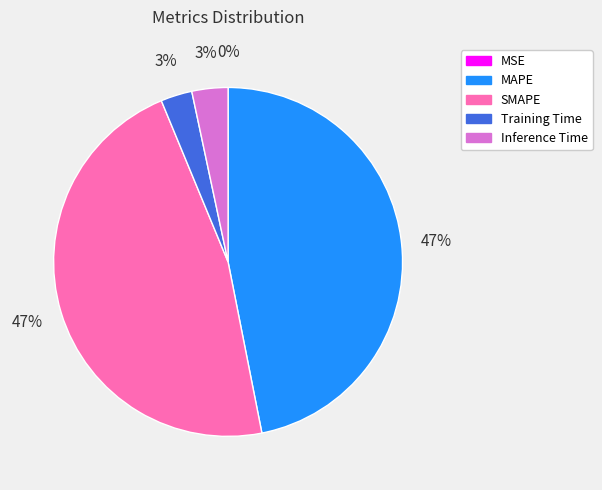

To the nearest percent, what is the average slice percentage?

20%